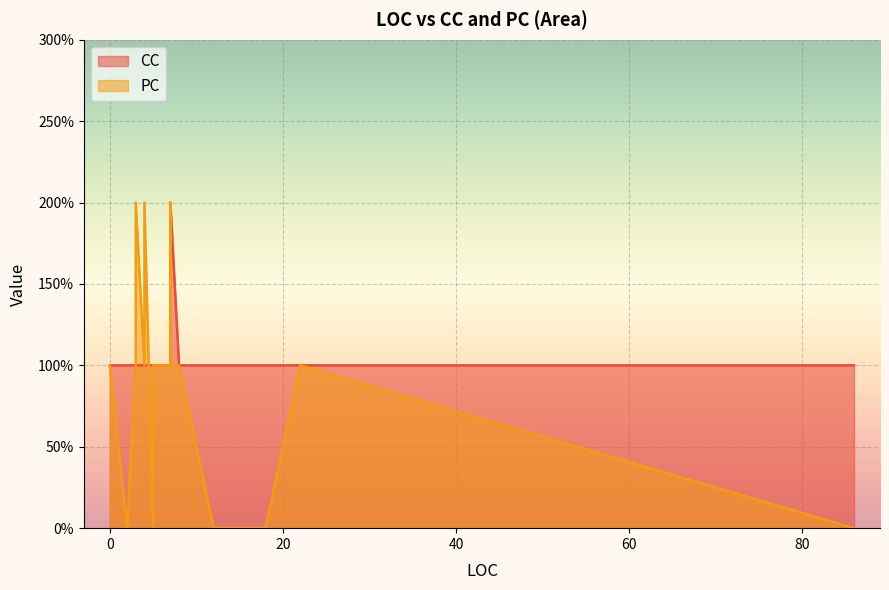

Does the chart display data point markers on the line(s)?

No